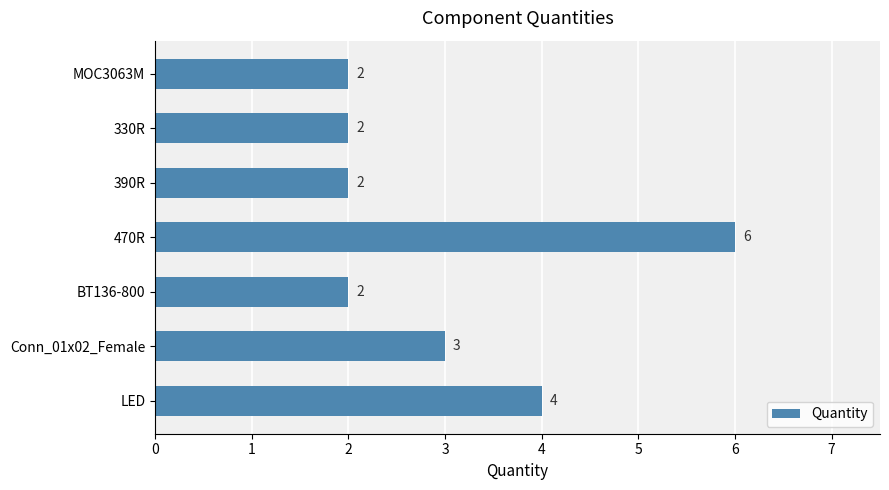

Count the values in the range 2 to 4.

6